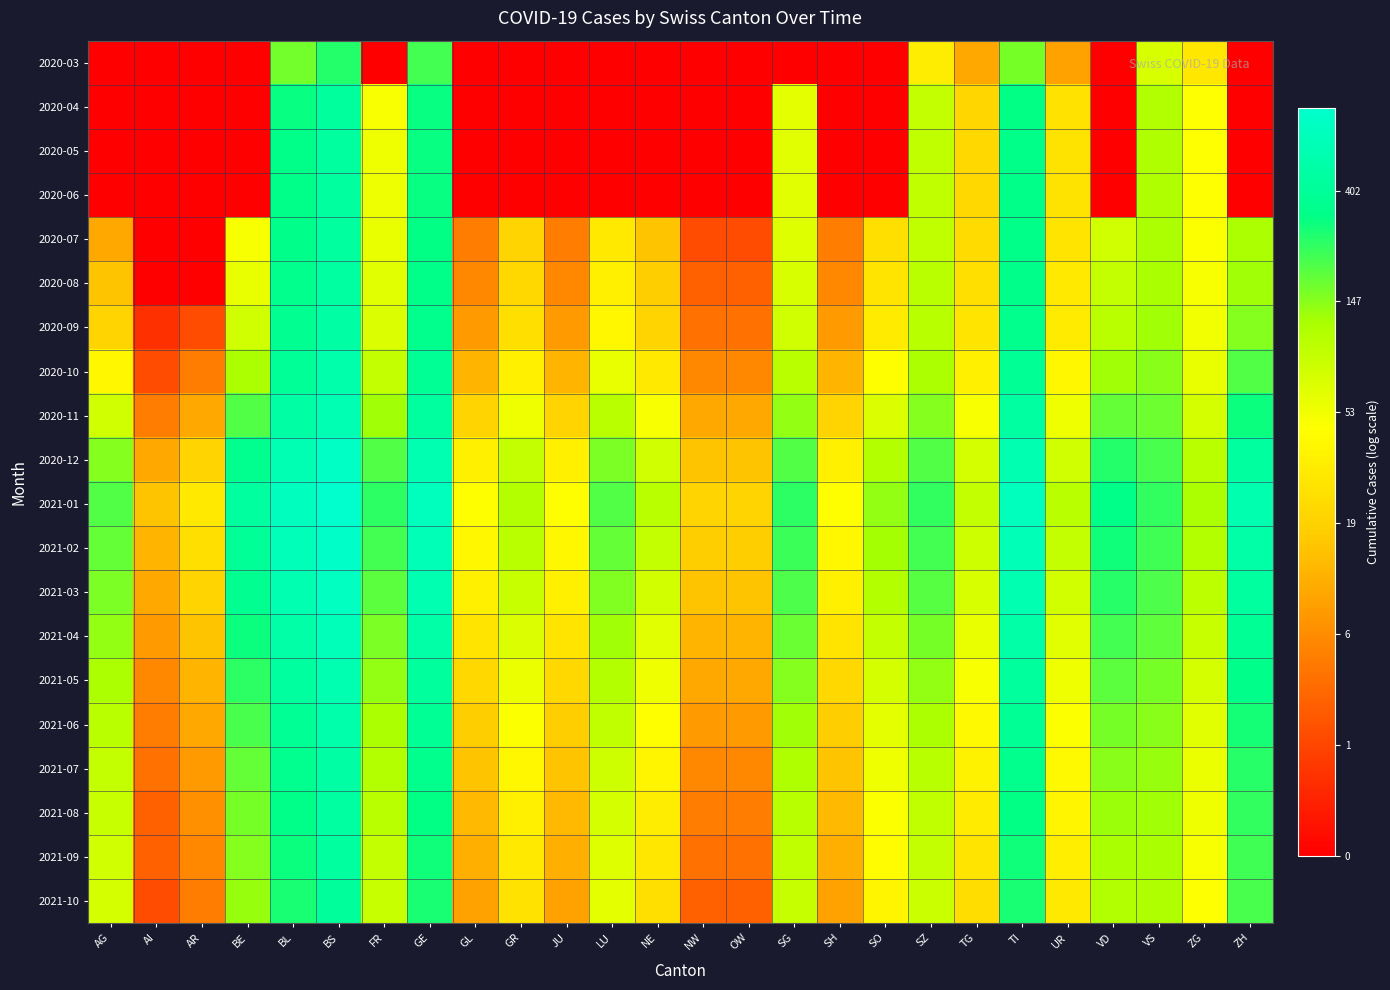

How many series are shown in this chart?

20